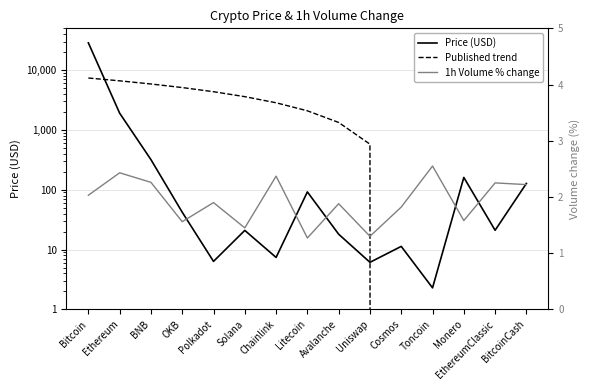

What position from the right is Ethereum?

14